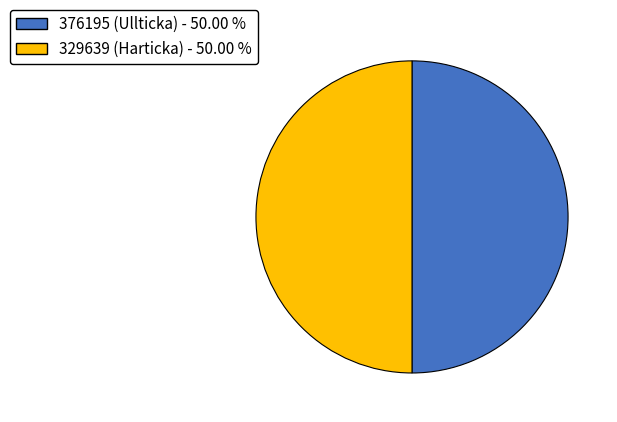

Approximately how many times larger is the value at 376195 (Ullticka) compared to 329639 (Harticka)?

1.0